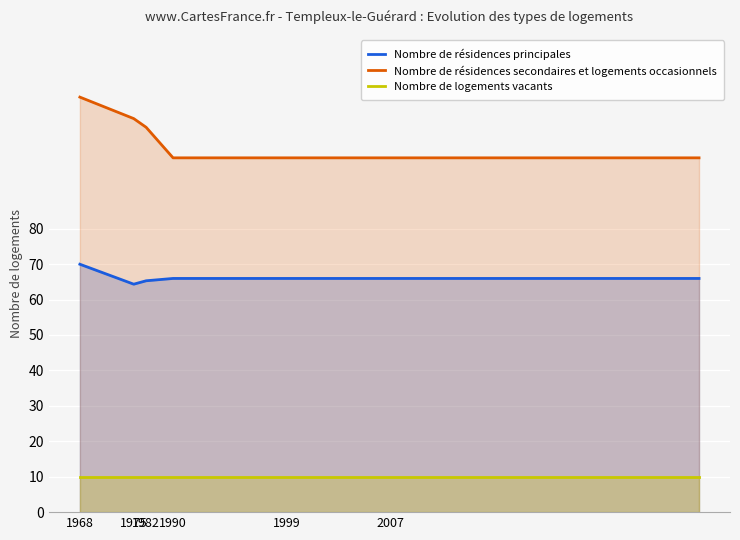

What is the minimum value shown in the chart?

10.0